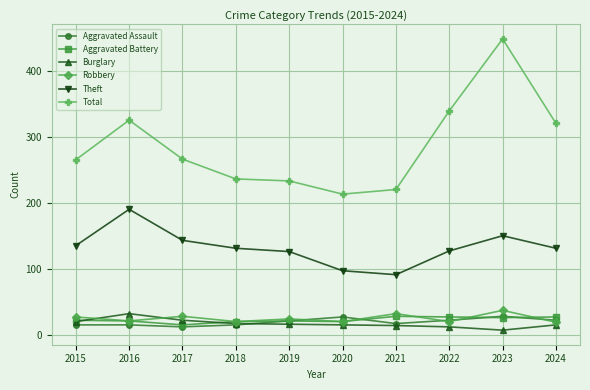

True or false: Total has more than 0 interior local peaks.

True